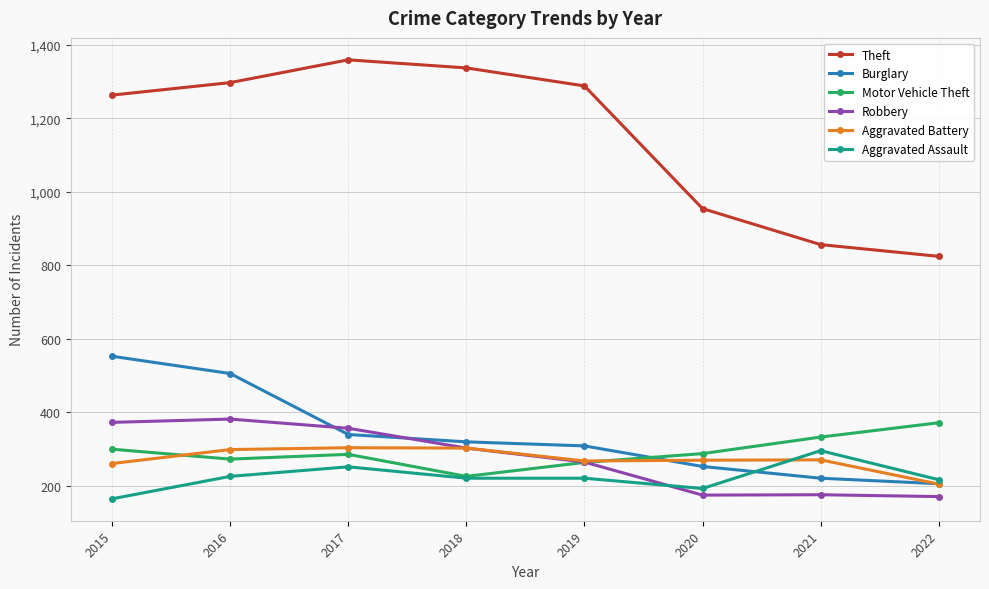

In Theft, how many points are higher than both neighbors (excluding endpoints)?

1